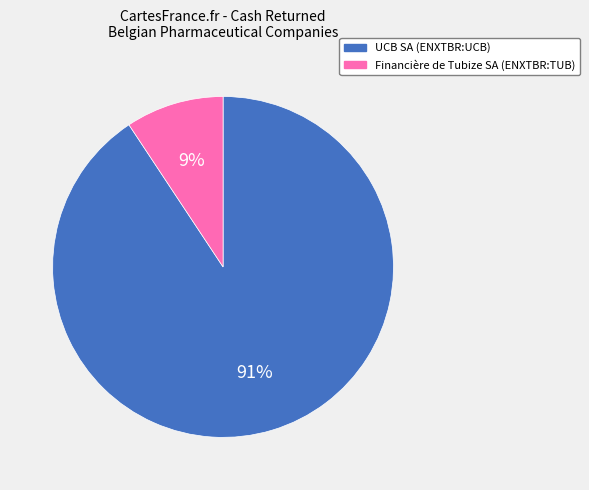

Count the number of slices in the pie.

2